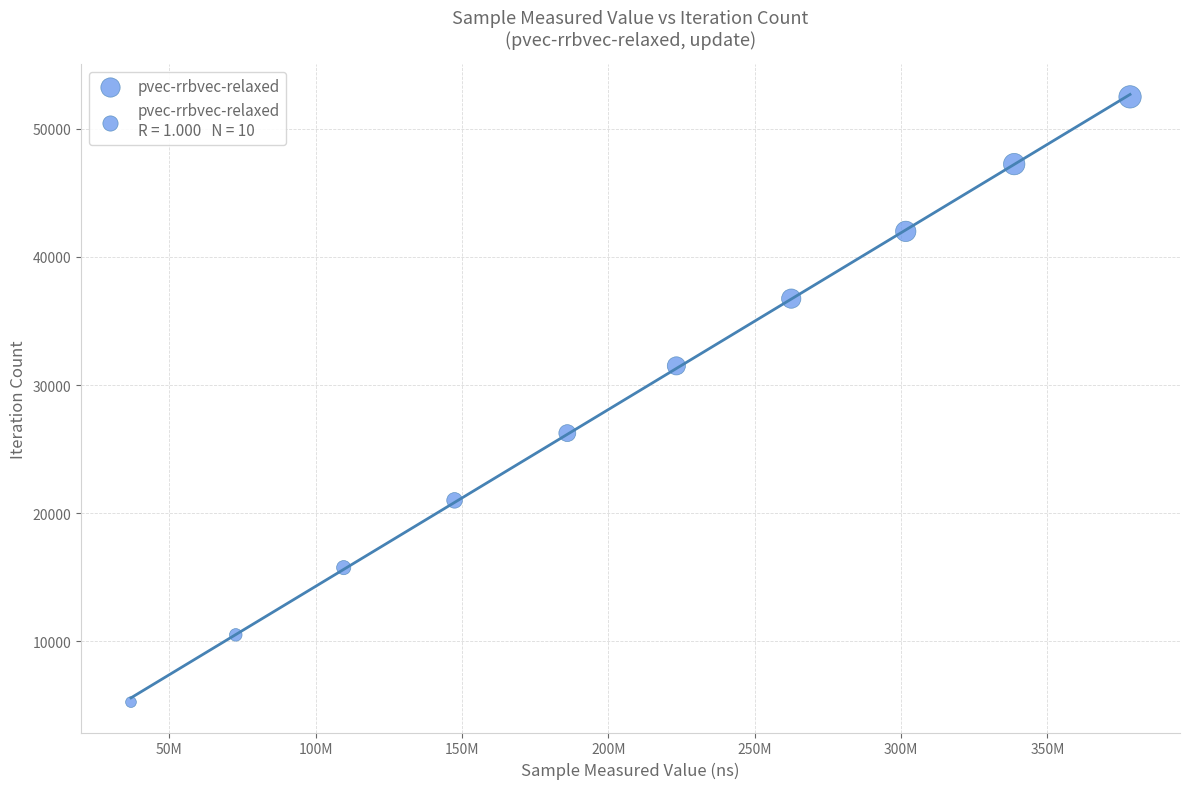

What is the average X value?

205653557